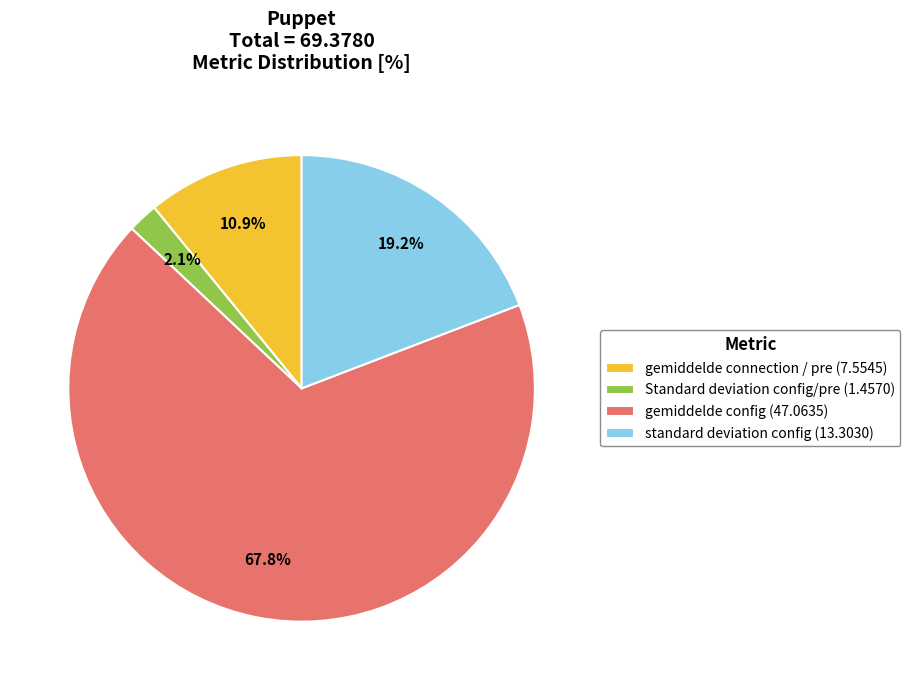

To the nearest percent, what portion does gemiddelde config represent?

68%